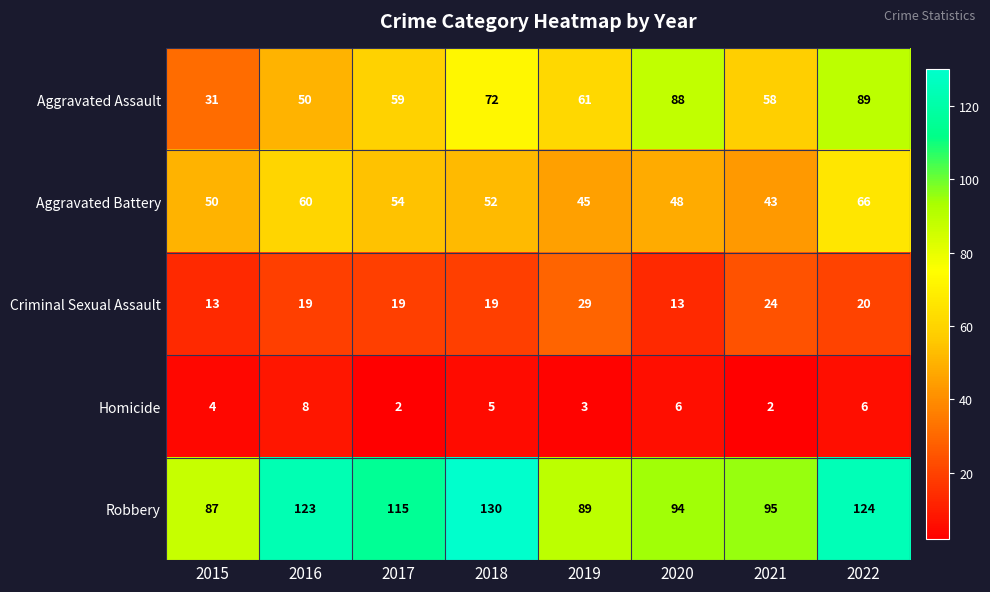

At which label does Aggravated Battery reach its minimum?

2021